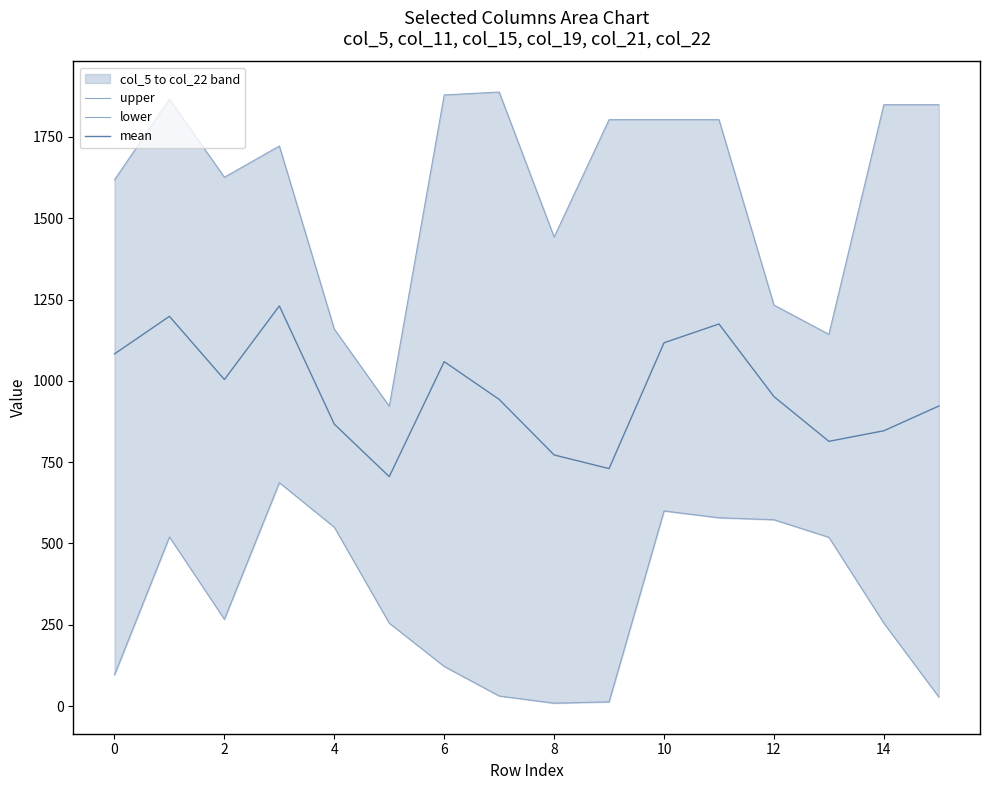

True or false: upper and mean intersect in this chart.

False